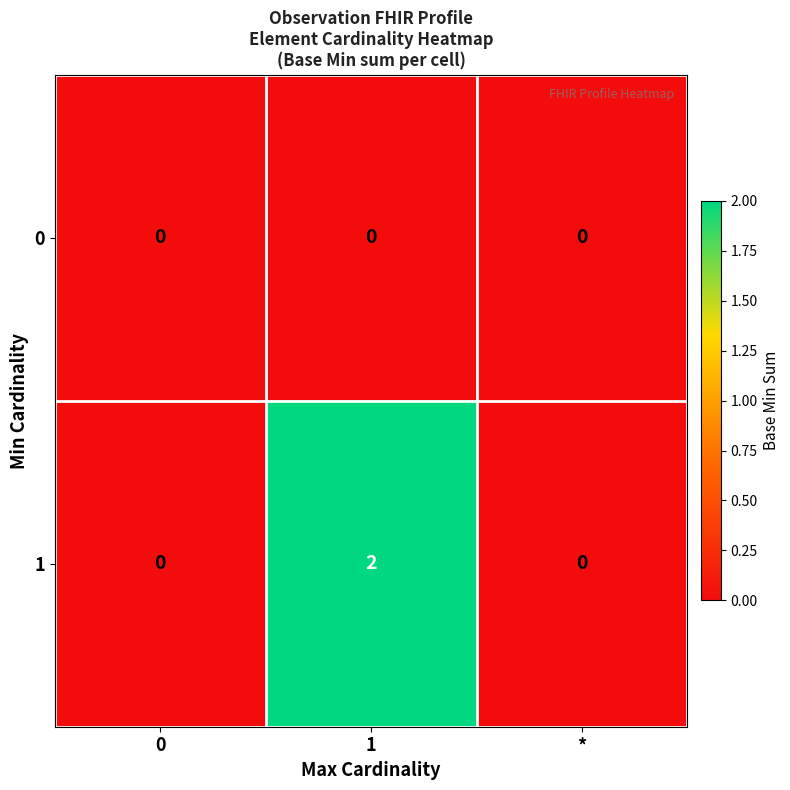

List the series in order of their overall mean, highest first.

1, 0